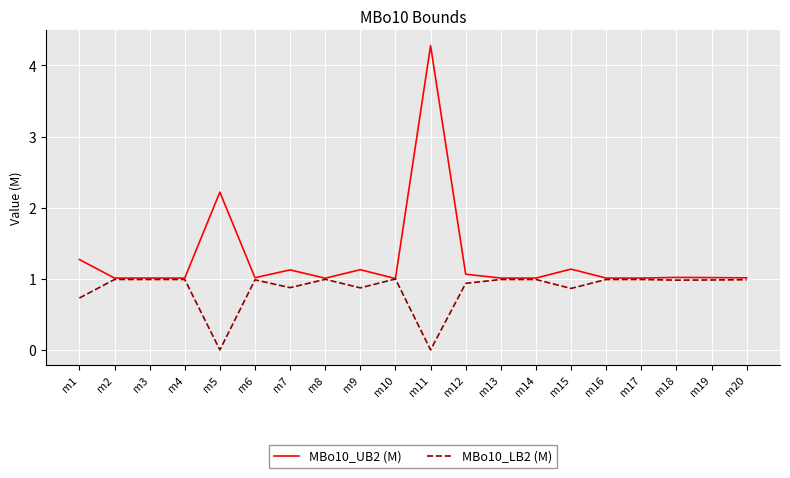

Which series has the largest total across all categories?

MBo10_UB2 (M)